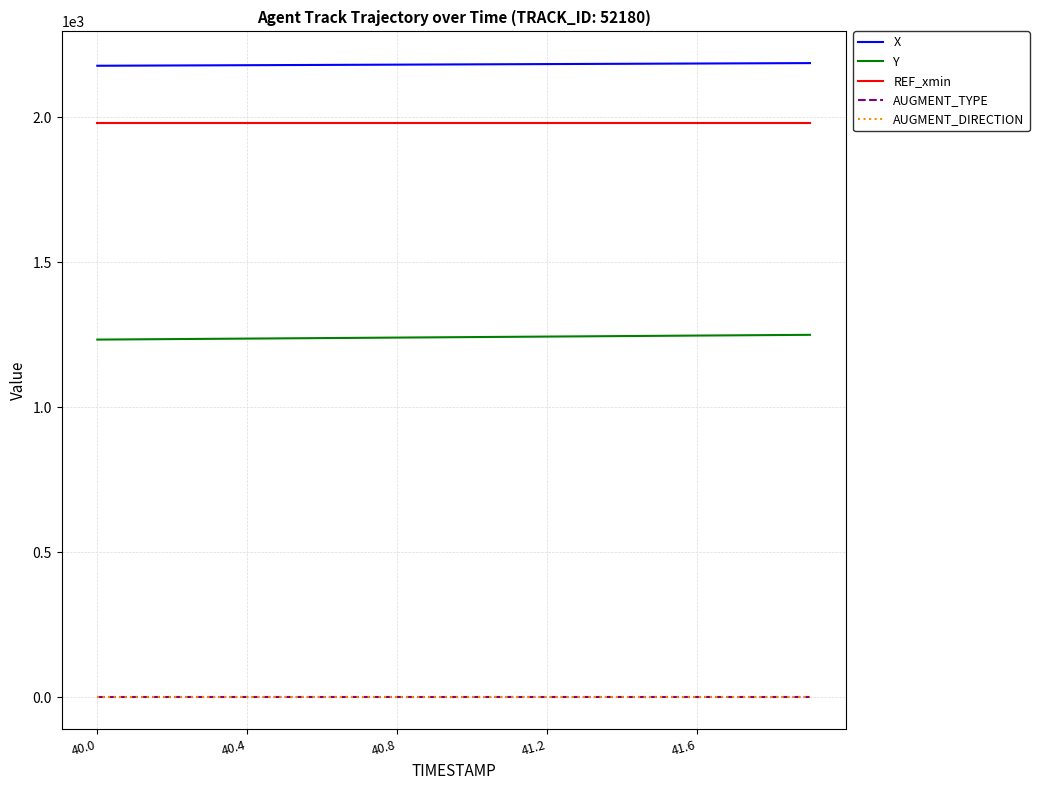

What is the value of the X point at the 17th from the left?

2185.7